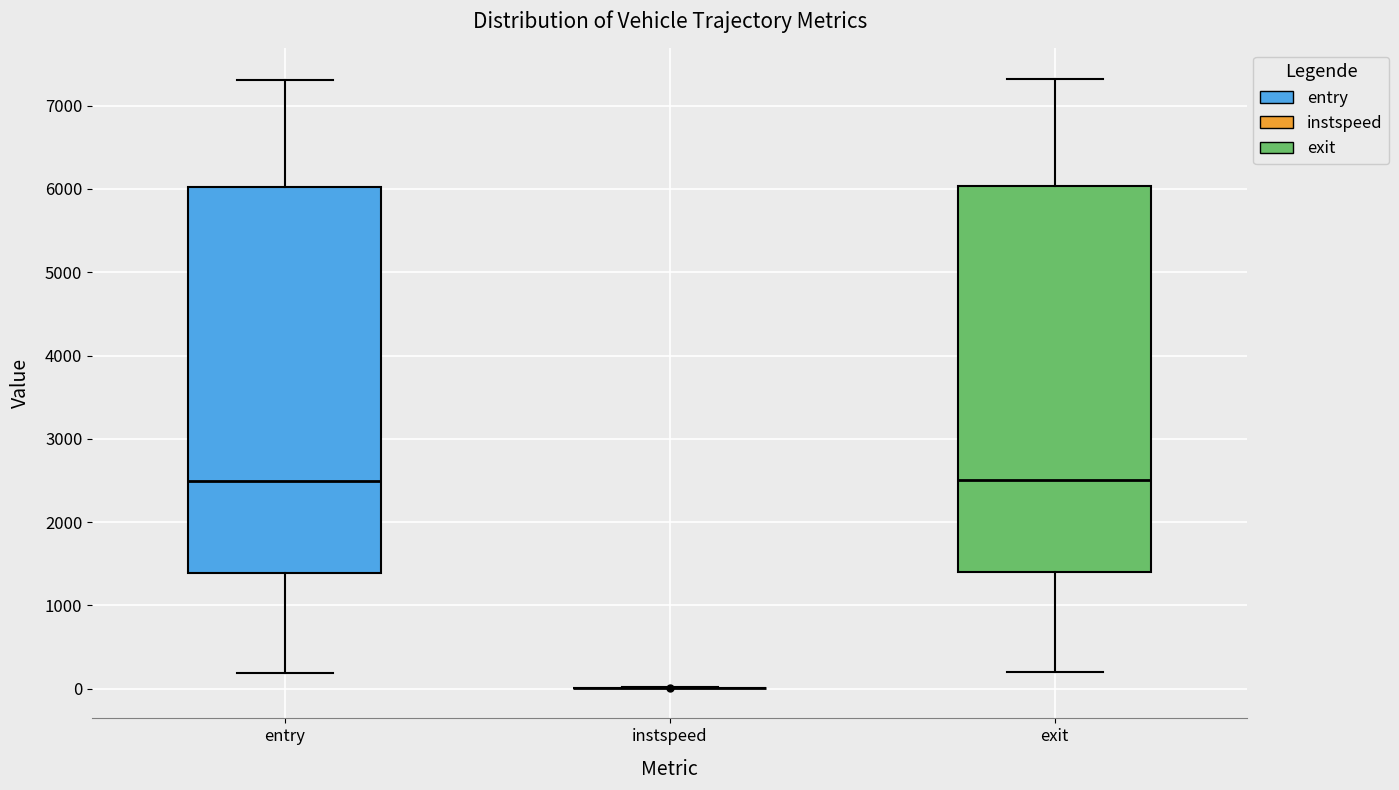

Reading left to right, read every box against the y-axis: the position of its median line, the range the box covers, and the ends of its whiskers. The values are not printed on the chart, so give them approximately, as read against the axis.

entry: median 2500, box 1400 to 6000, whiskers 200 to 7300
instspeed: box collapsed to a line at 0, whiskers 0 to 0
exit: median 2500, box 1400 to 6000, whiskers 200 to 7300